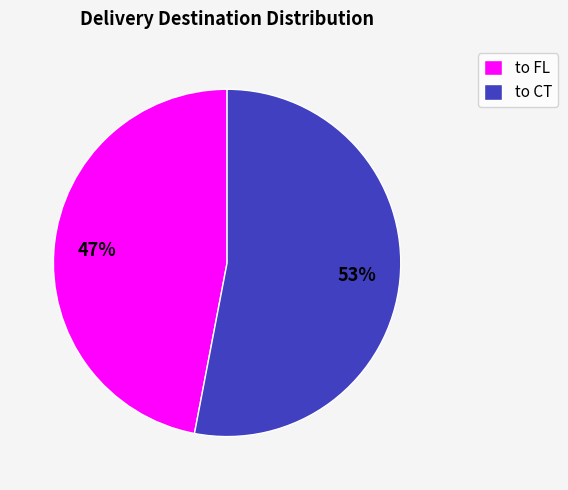

What percentage is the to CT slice, to the nearest percent?

53%